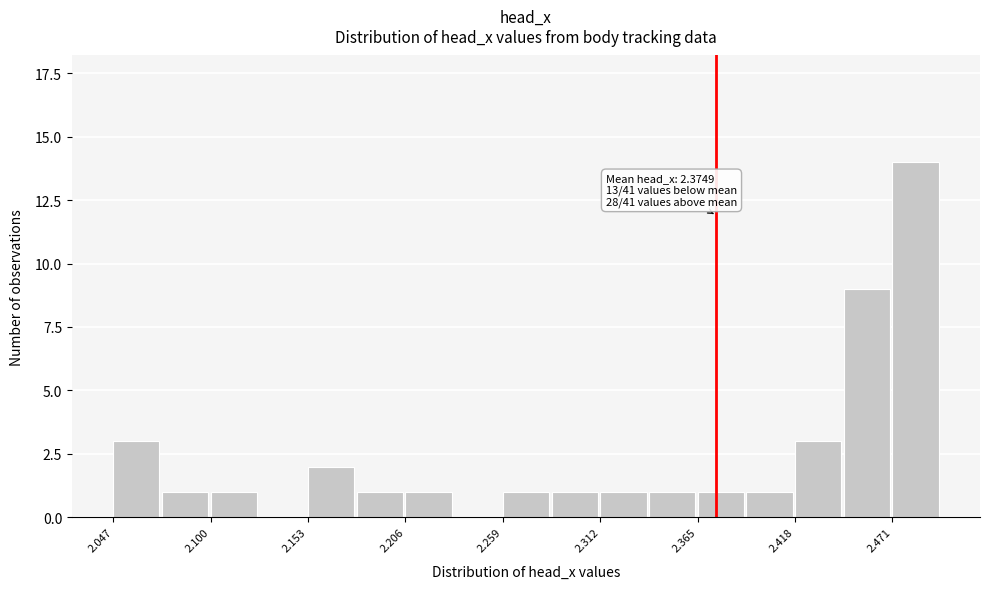

Read against the x-axis, roughly where is the centre of the tallest bar?

2.48